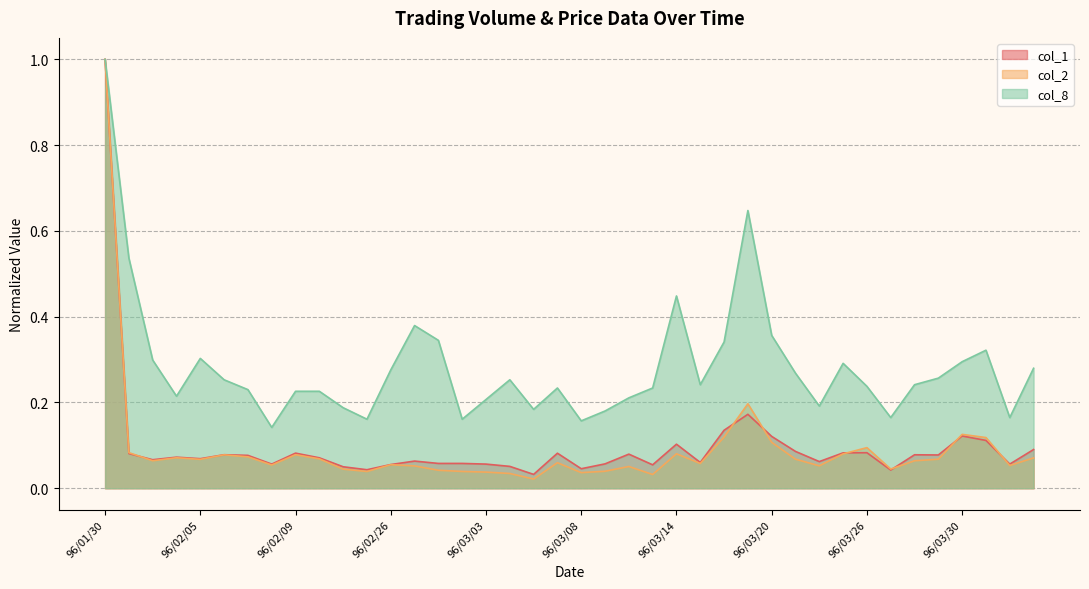

What is the highest value of the col_2 series?

1.0